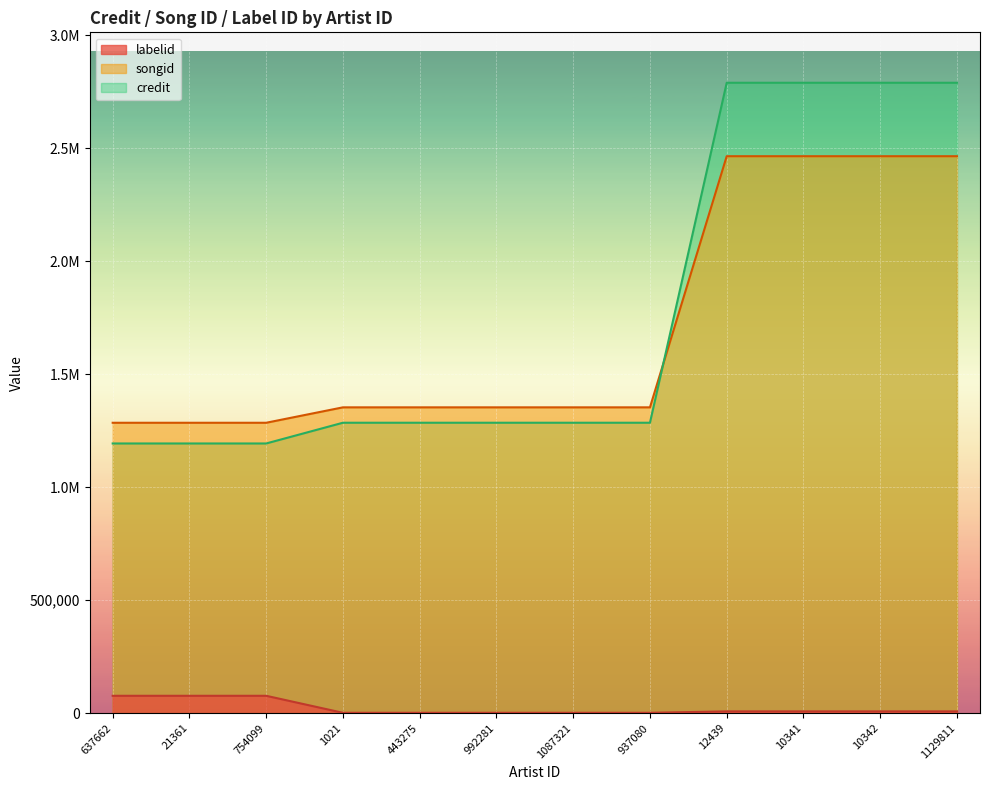

Which series has the largest range (max minus min)?

credit